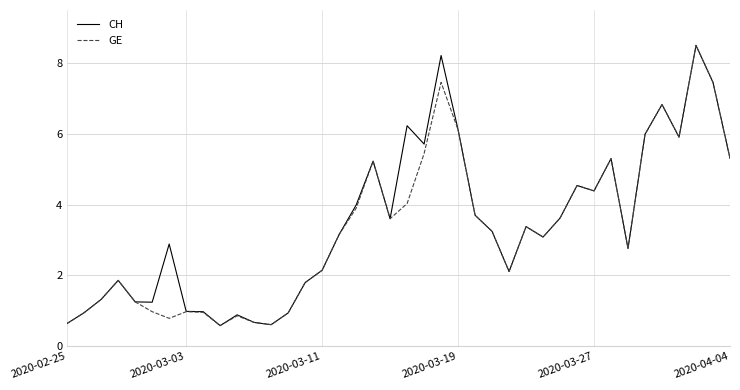

What is the minimum value shown in the chart?

0.6